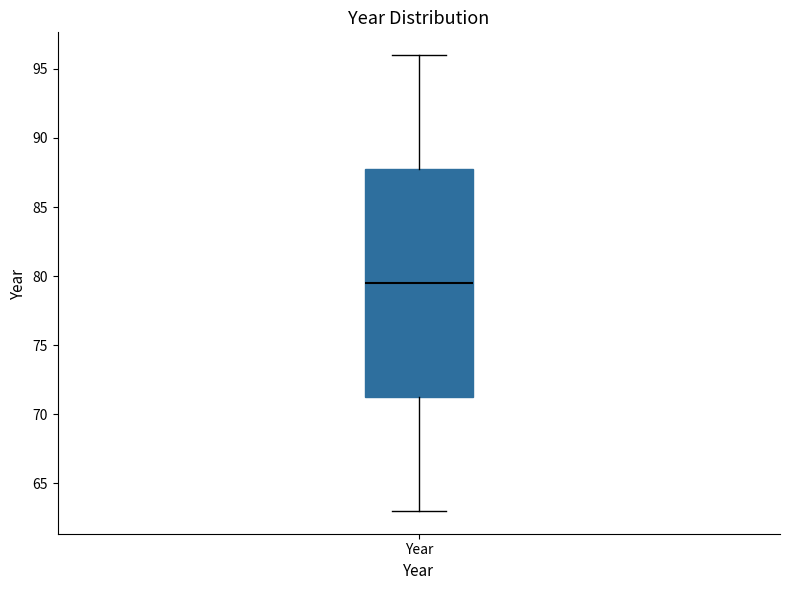

Transcribe this box plot: give where the median line is, the range the box spans, and where the two whiskers end, as read against the y-axis. The values are not printed on the chart, so give them approximately, as read against the axis.

median 79.5, box 71.5 to 88.0, whiskers 63.0 to 96.0